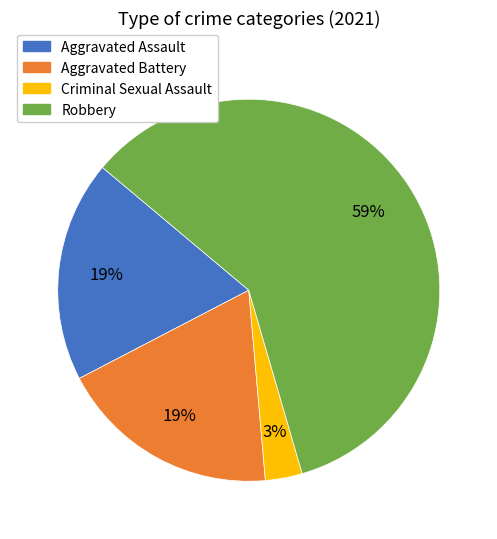

Is it true that Aggravated Assault is 19% of the pie?

True